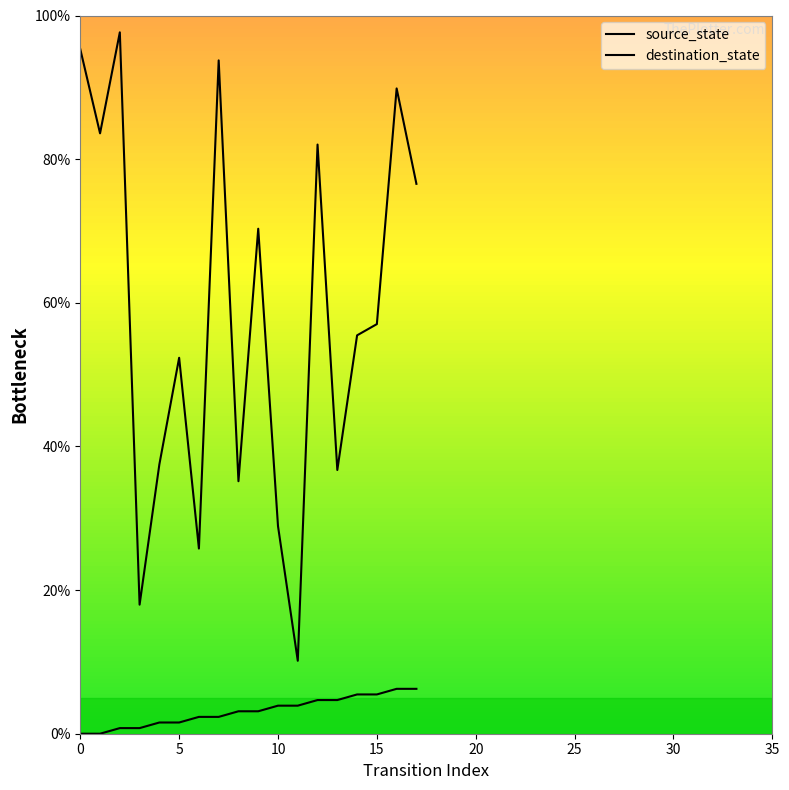

Reading right to left, list all the values displayed in this chart.

source_state: 6.2	6.2	5.5	5.5	4.7	4.7	3.9	3.9	3.1	3.1	2.3	2.3	1.6	1.6	0.8	0.8	0.0	0.0
destination_state: 76.6	89.8	57.0	55.5	36.7	82.0	10.2	28.9	70.3	35.2	93.8	25.8	52.3	37.5	18.0	97.7	83.6	95.3